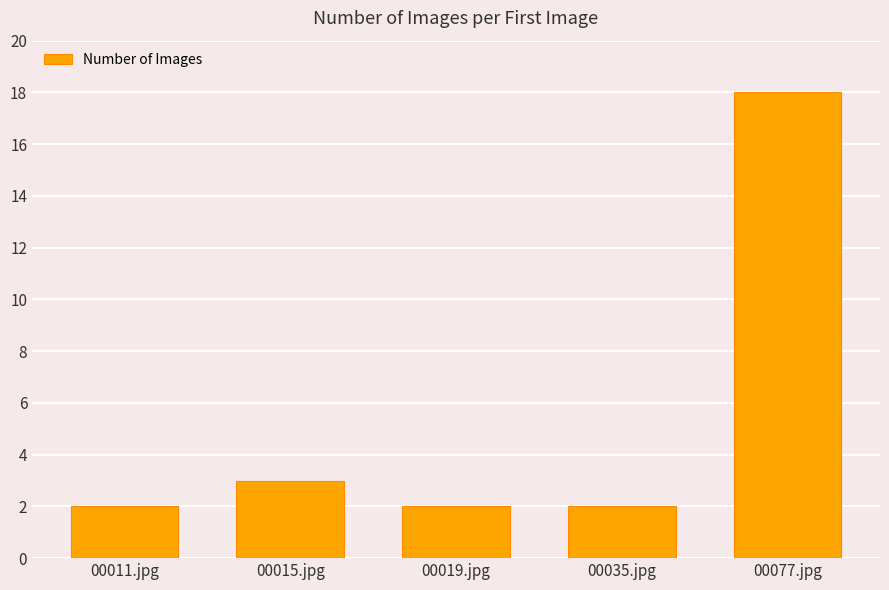

Are the bars horizontal?

No